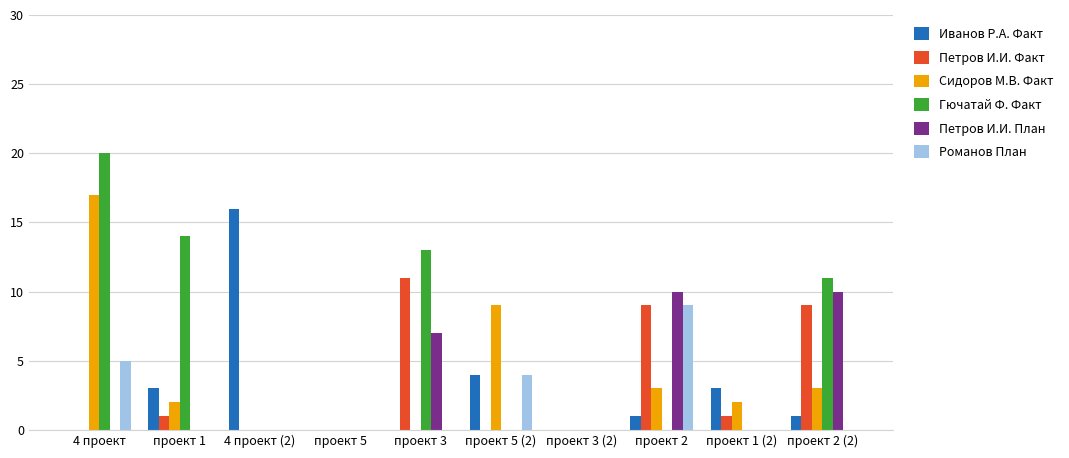

What is the greatest value displayed?

20